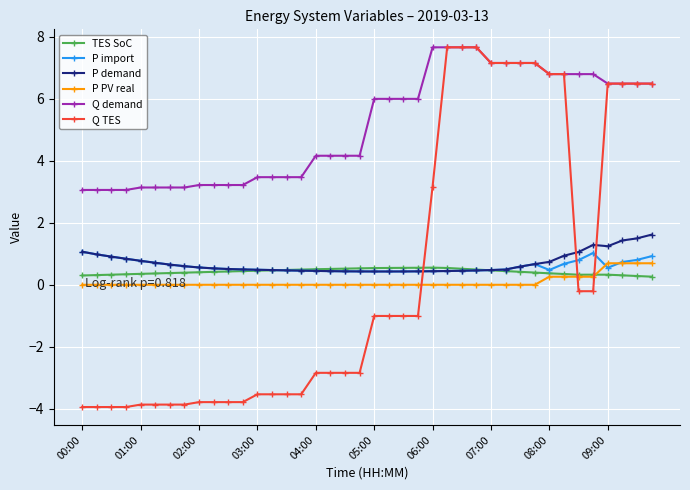

At how many categories does at least one series exceed 4?

24